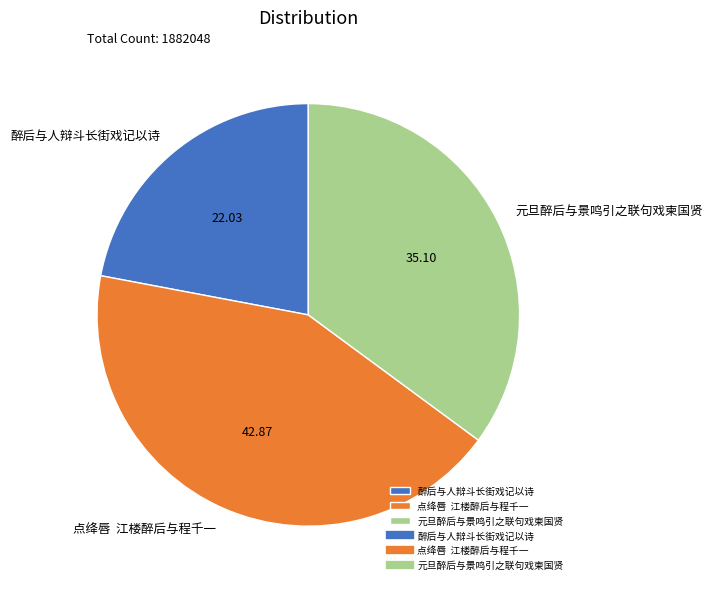

Do 元旦醉后与景鸣引之联句戏柬国贤 and 点绛唇 江楼醉后与程千一 together represent more than half of the pie?

Yes